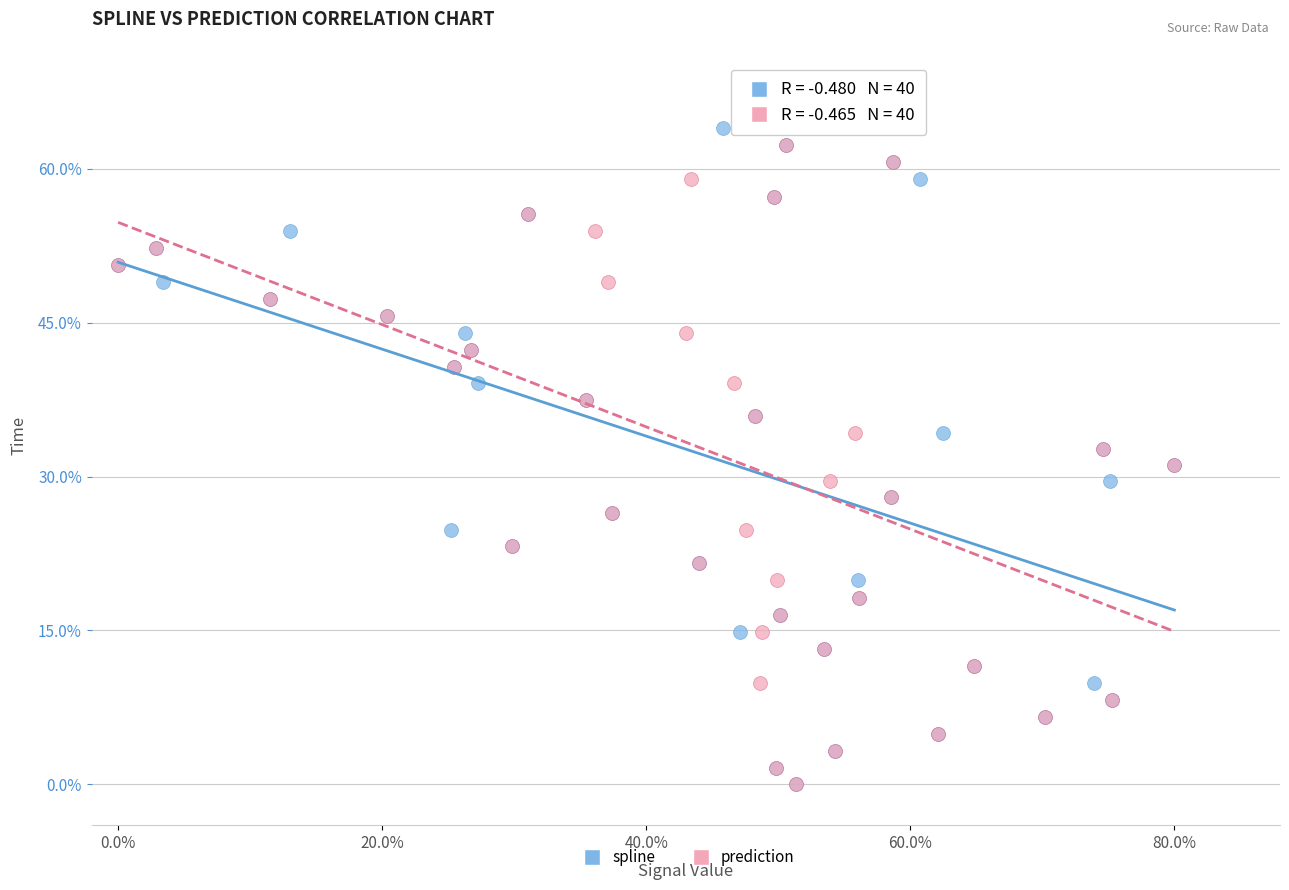

What are all the series names shown in the legend?

spline, prediction